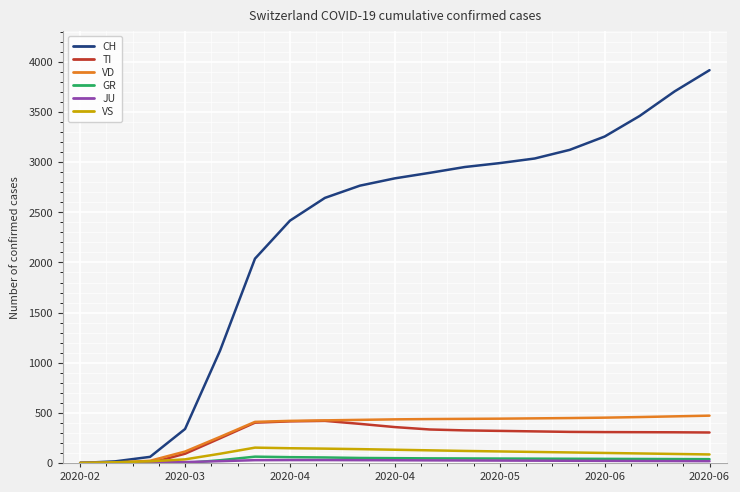

What is the maximum value for VS?

153